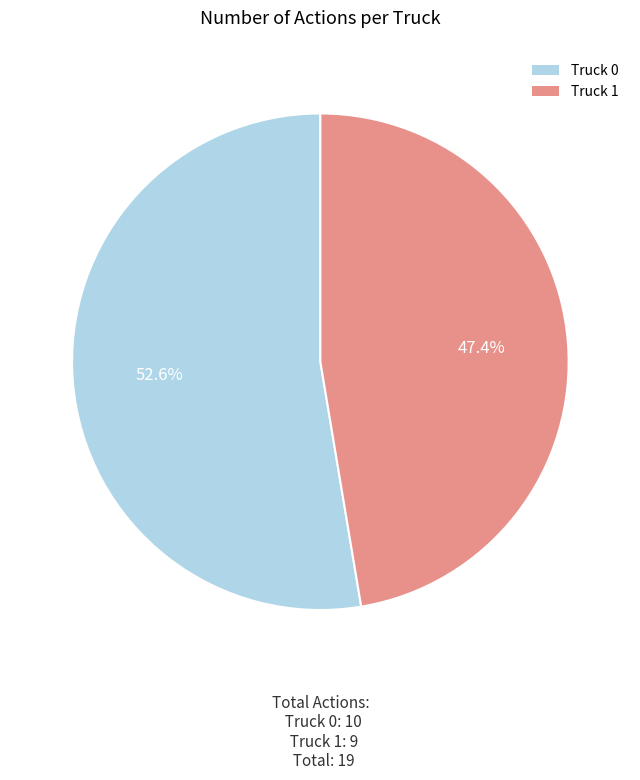

Is there a majority slice in this chart?

Yes